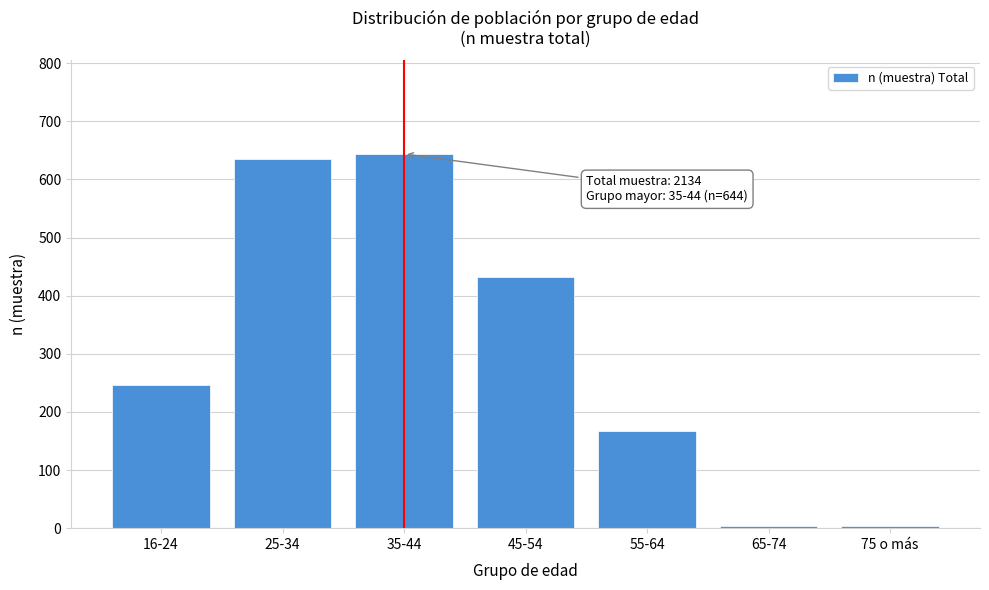

Which has a higher value, 16-24 or 45-54?

45-54